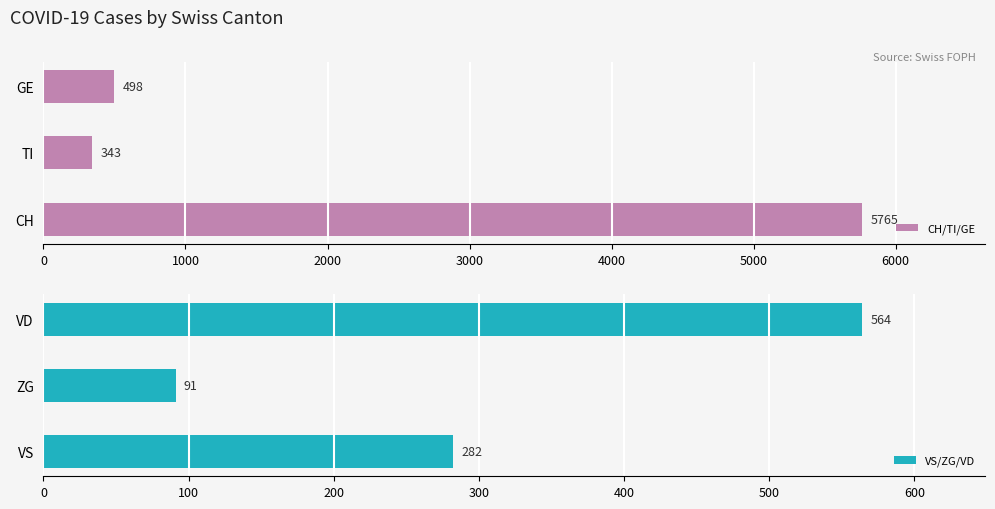

What is the average value of the VS/ZG/VD series?

312